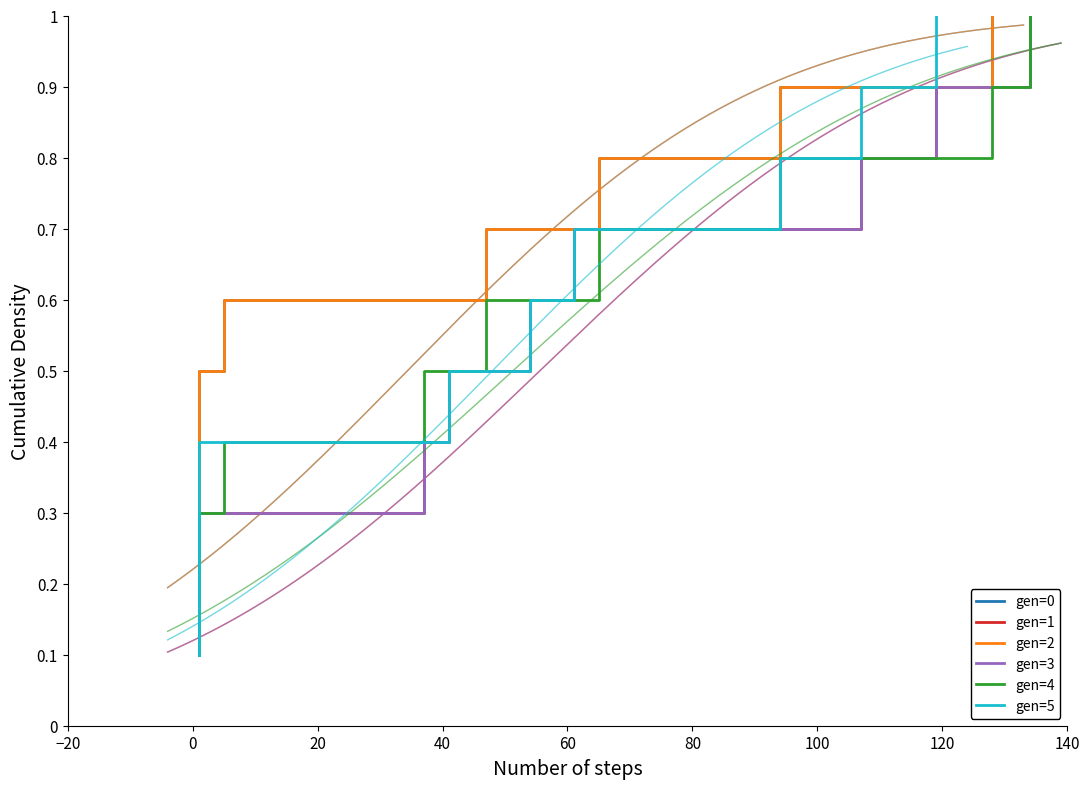

Which series has the largest range (max minus min)?

gen=0